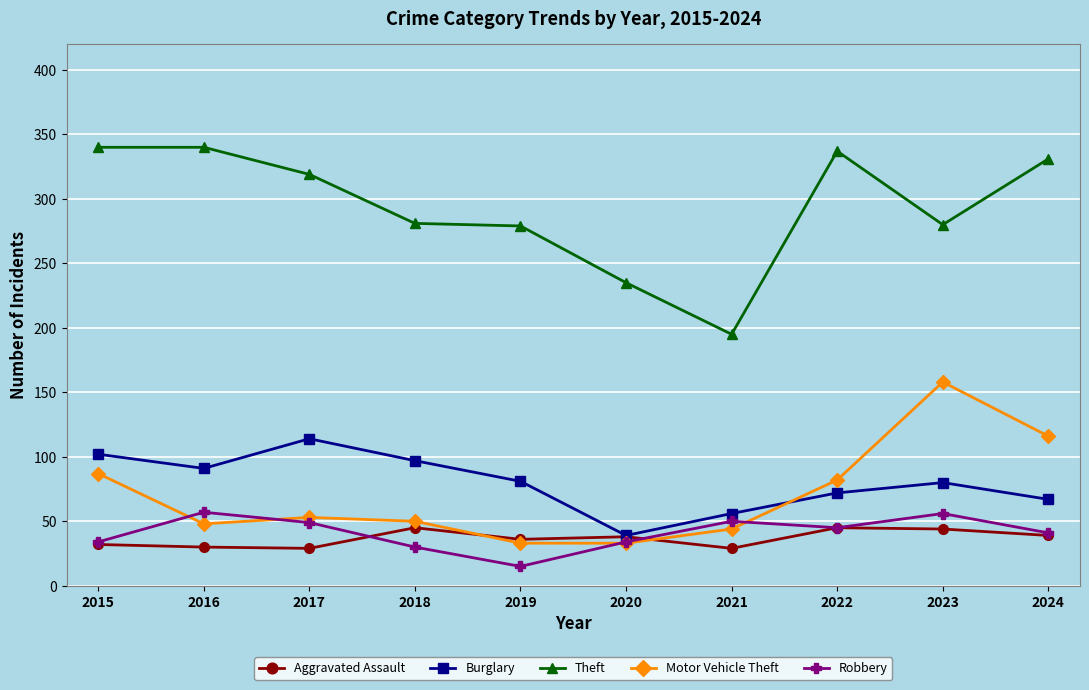

What is the average value of the Motor Vehicle Theft series?

70